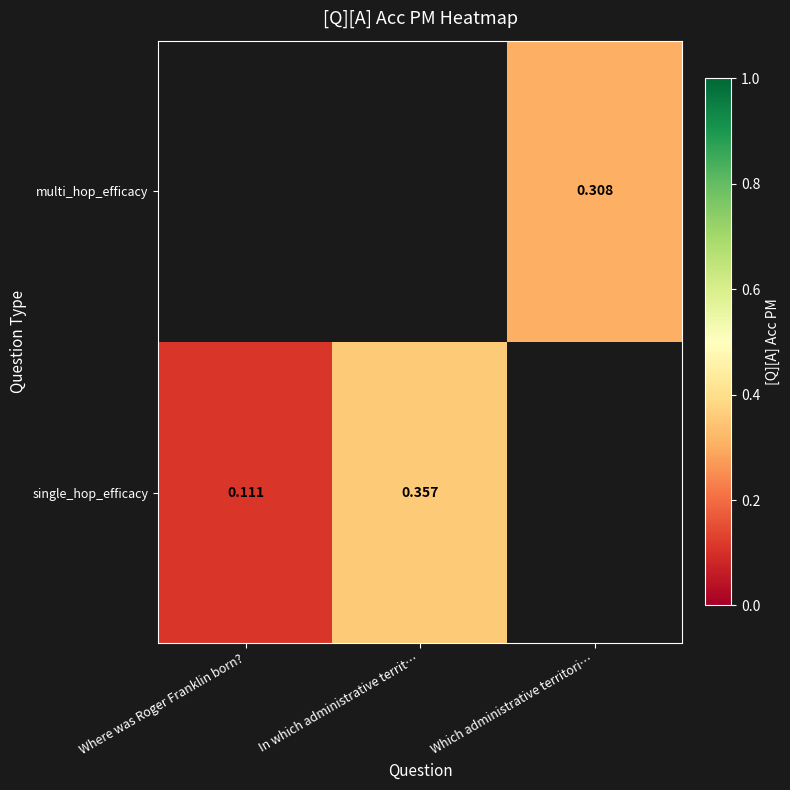

Which series has the widest spread of values?

single_hop_efficacy